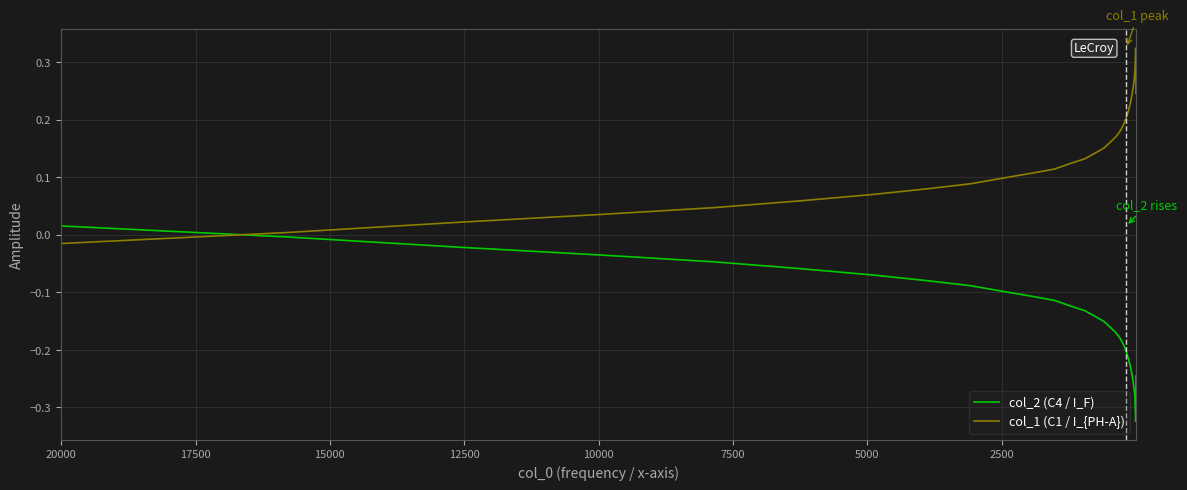

What is the minimum value for col_2 (C4 / I_F)?

-0.3